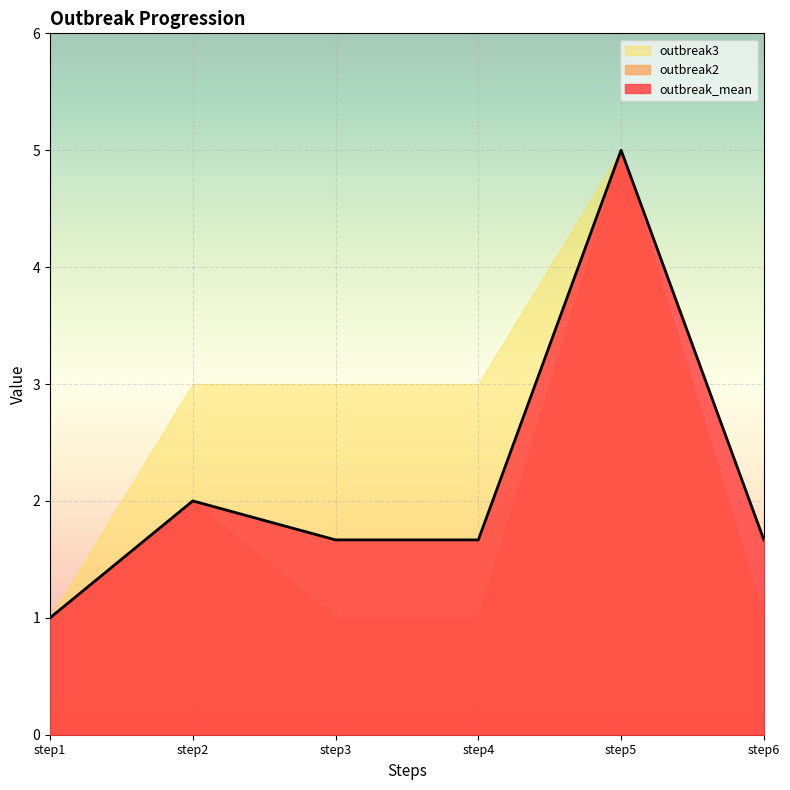

What is the sum of all outbreak2 values?

11.0